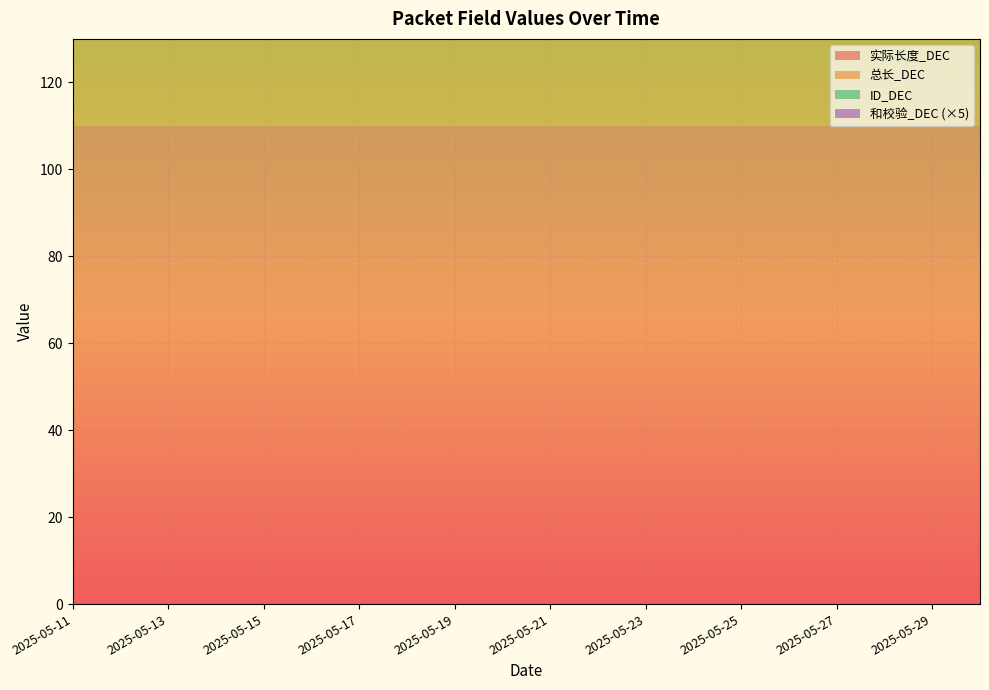

Is it true that 和校验_DEC equals 3 at 2025-05-17?

True